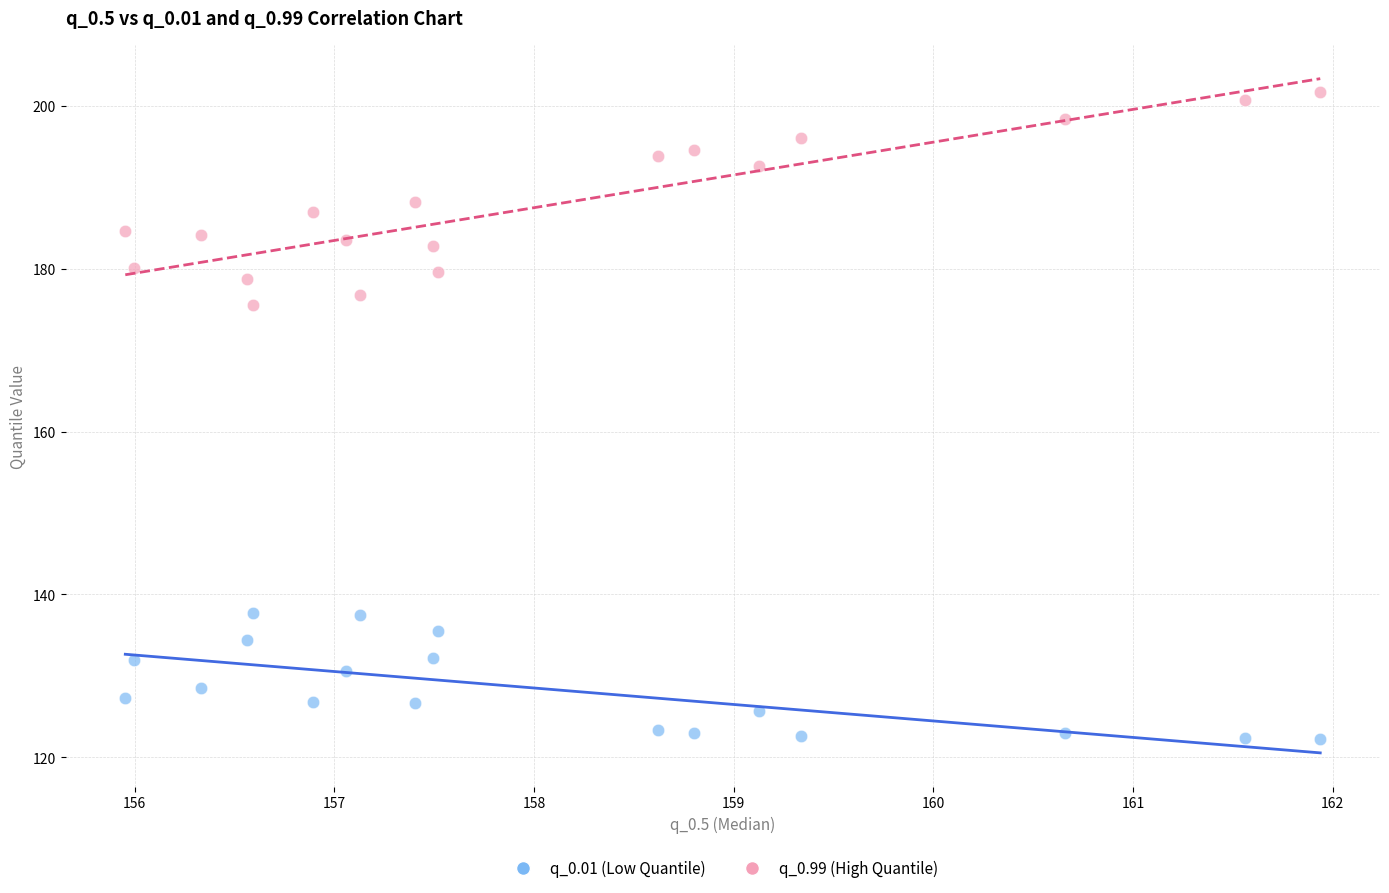

Across all data points, what is the range of Y values (max minus min)?

79.4